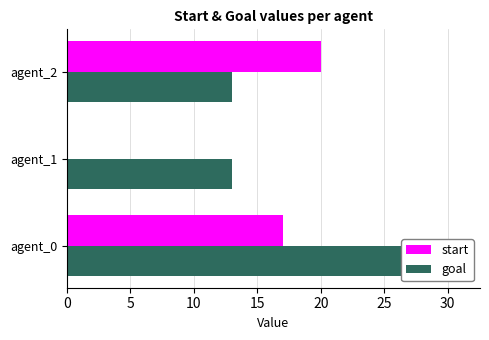

What is the difference between the maximum and minimum values in the goal series?

18